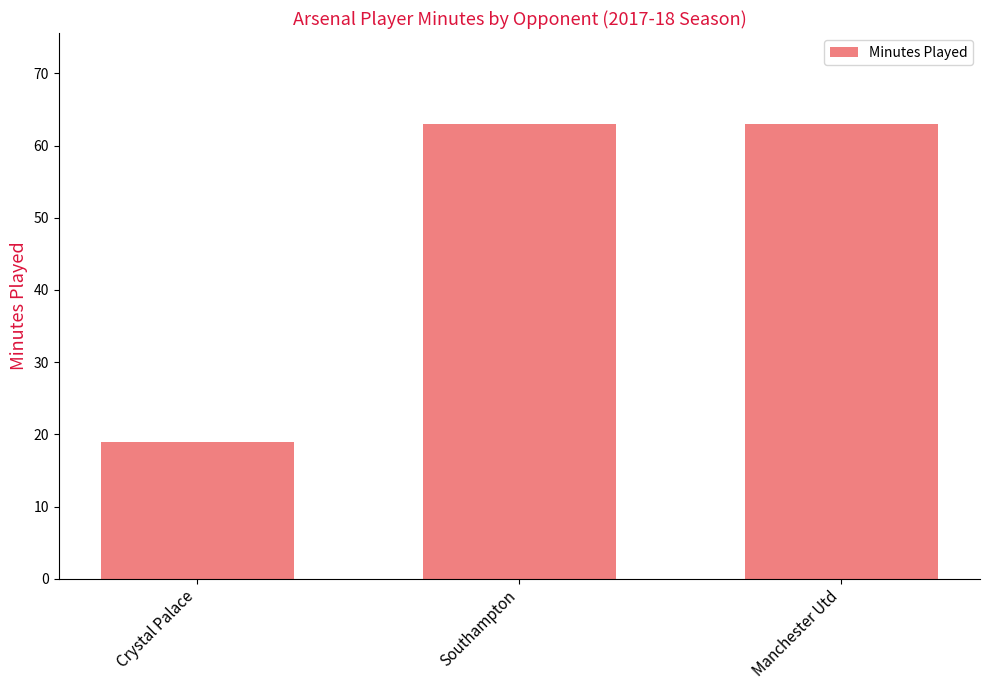

What is the value of the 1st bar from the left?

19